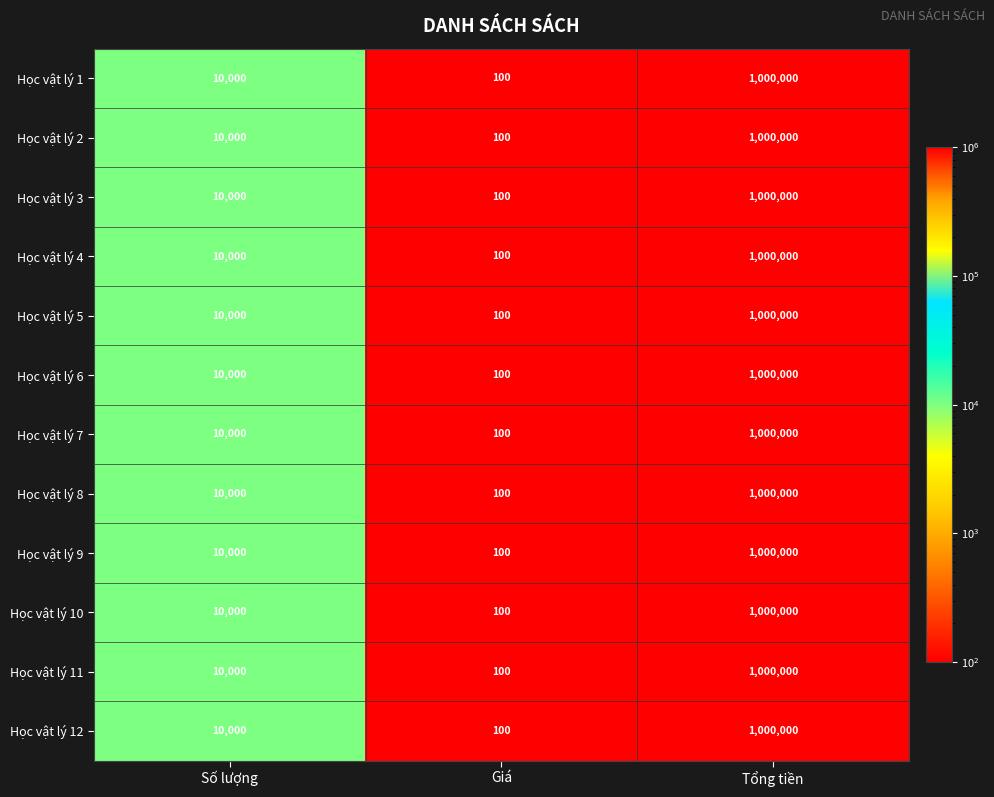

At which label does Học vật lý 4 reach its minimum?

Giá